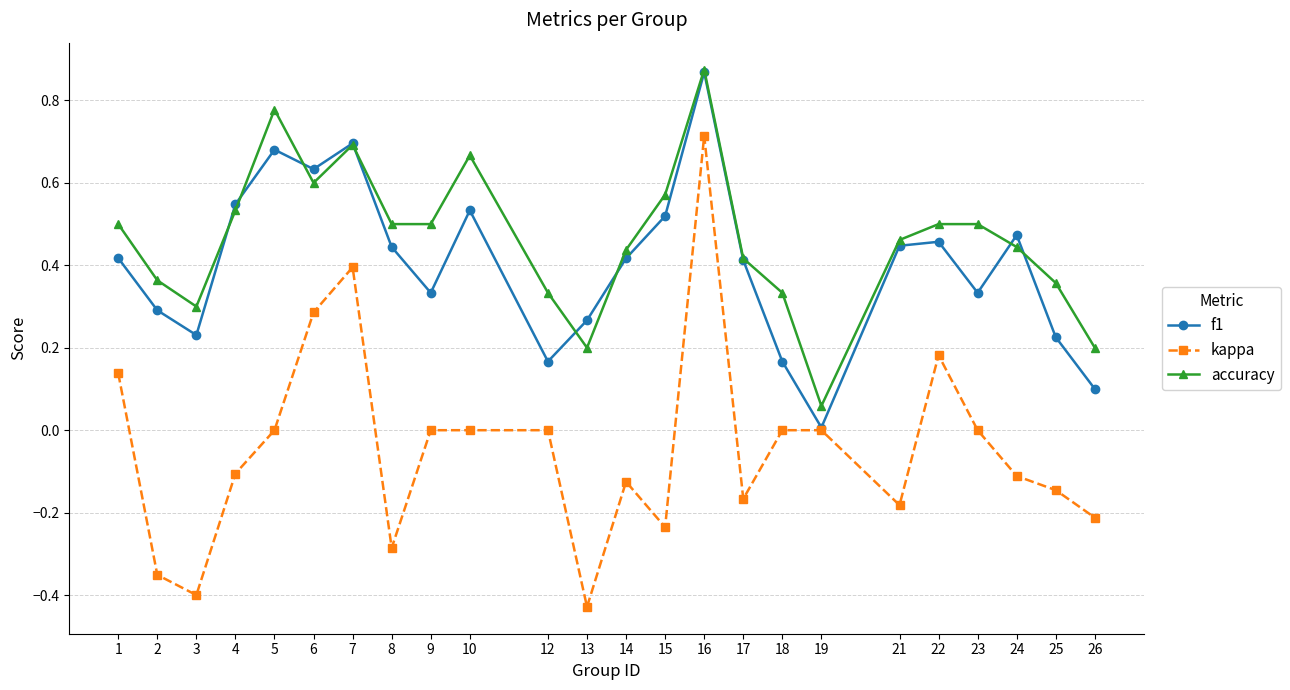

Rank the series at 18 from highest to lowest value.

accuracy, f1, kappa